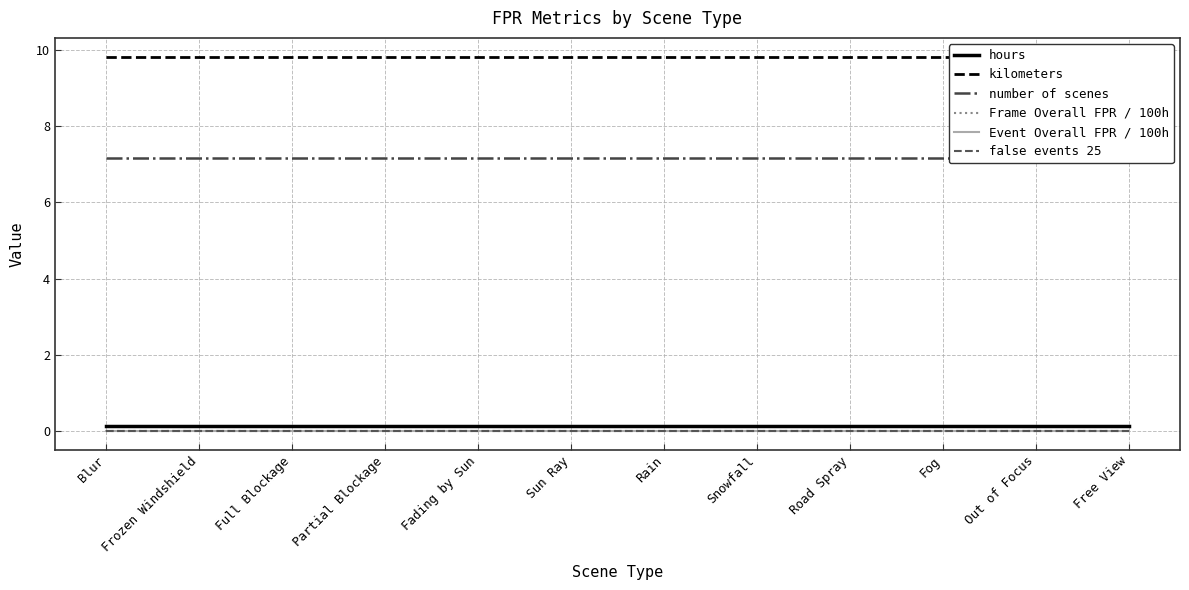

How many lines are shown in the chart?

6